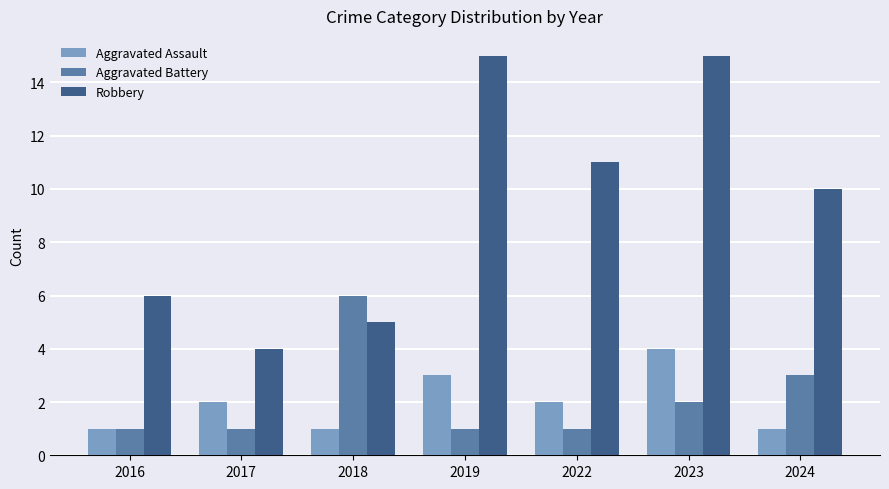

At which category is the sum across all series the highest?

2023